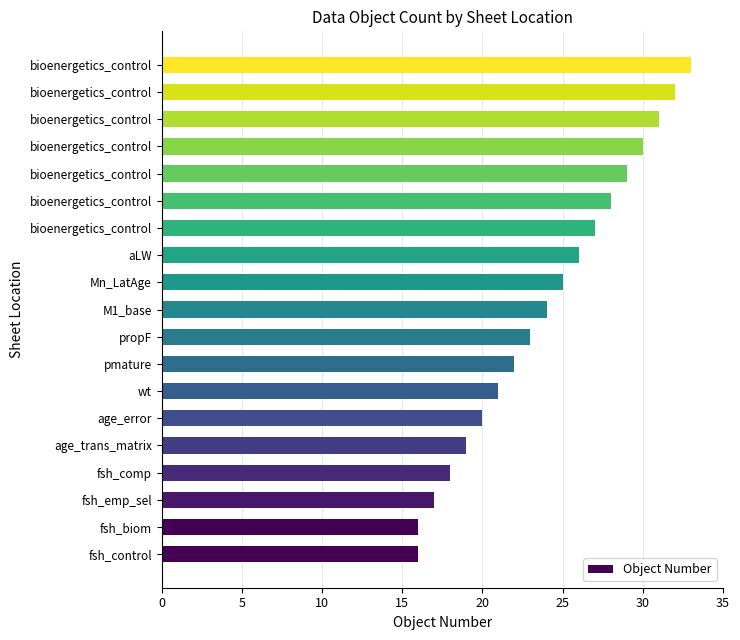

How many data points are less than 24?

9